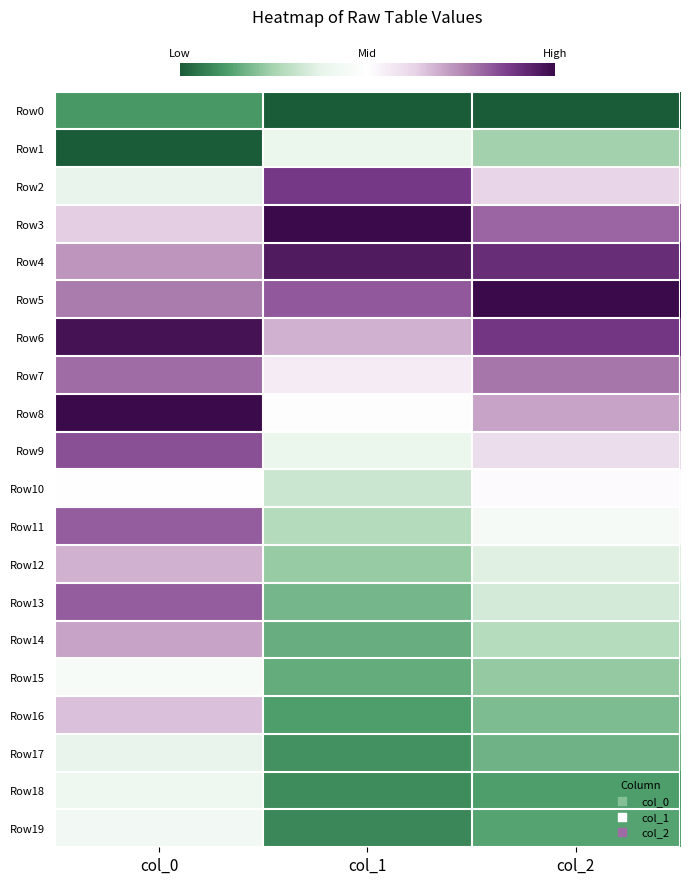

At col_0, list the series in order from largest to smallest.

Row8, Row6, Row9, Row11, Row13, Row7, Row5, Row4, Row14, Row12, Row16, Row3, Row10, Row15, Row19, Row18, Row2, Row17, Row0, Row1